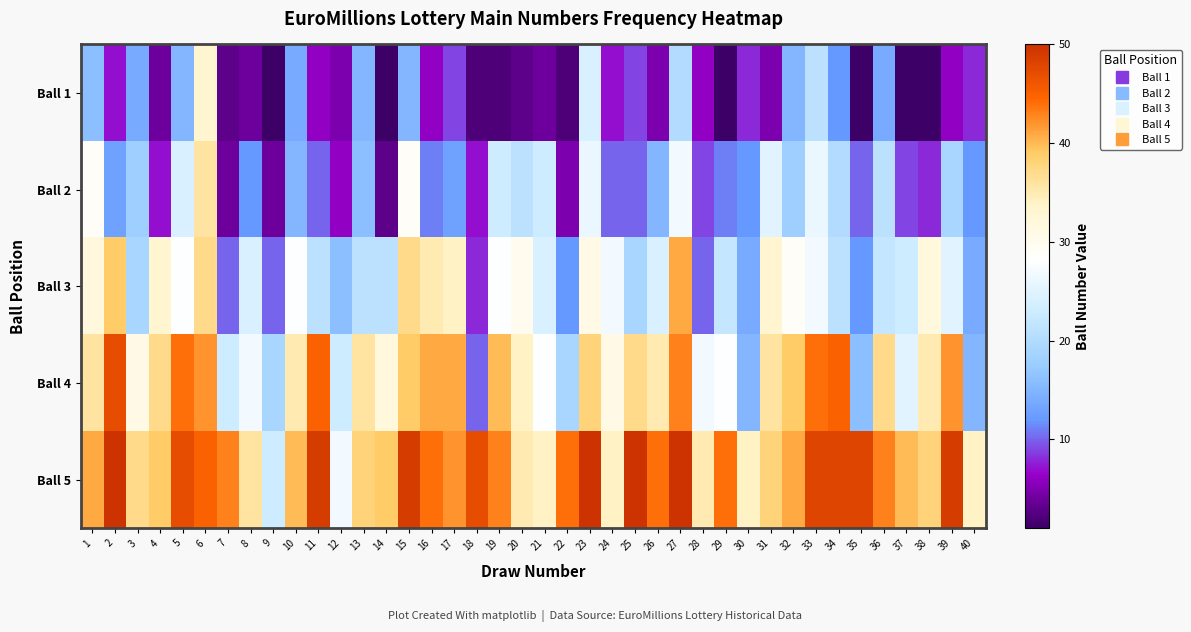

Reading left to right, extract all data points from this chart.

Ball 1: 1=16	2=7	3=14	4=4	5=15	6=33	7=3	8=4	9=1	10=14	11=6	12=5	13=15	14=1	15=15	16=6	17=9	18=2	19=2	20=3	21=4	22=2	23=24	24=7	25=9	26=5	27=20	28=6	29=1	30=8	31=5	32=15	33=21	34=12	35=1	36=14	37=1	38=1	39=6	40=8
Ball 2: 1=29	2=13	3=18	4=7	5=24	6=36	7=4	8=12	9=4	10=15	11=10	12=6	13=16	14=3	15=29	16=11	17=13	18=7	19=23	20=21	21=23	22=5	23=26	24=10	25=10	26=15	27=27	28=9	29=11	30=12	31=25	32=18	33=26	34=20	35=10	36=21	37=9	38=8	39=19	40=12
Ball 3: 1=32	2=39	3=19	4=33	5=28	6=37	7=10	8=24	9=10	10=28	11=21	12=16	13=21	14=21	15=37	16=35	17=34	18=8	19=28	20=30	21=24	22=12	23=31	24=27	25=19	26=24	27=41	28=10	29=22	30=14	31=33	32=29	33=27	34=21	35=12	36=22	37=23	38=32	39=25	40=14
Ball 4: 1=36	2=47	3=31	4=37	5=44	6=42	7=23	8=27	9=19	10=35	11=45	12=23	13=36	14=32	15=39	16=41	17=41	18=10	19=40	20=34	21=28	22=19	23=38	24=31	25=37	26=35	27=43	28=27	29=28	30=15	31=36	32=39	33=44	34=45	35=16	36=37	37=25	38=35	39=42	40=15
Ball 5: 1=41	2=50	3=37	4=39	5=47	6=45	7=43	8=36	9=23	10=40	11=49	12=27	13=38	14=39	15=49	16=44	17=42	18=47	19=43	20=35	21=34	22=44	23=50	24=34	25=50	26=44	27=50	28=35	29=44	30=34	31=38	32=41	33=48	34=48	35=48	36=43	37=40	38=38	39=49	40=34